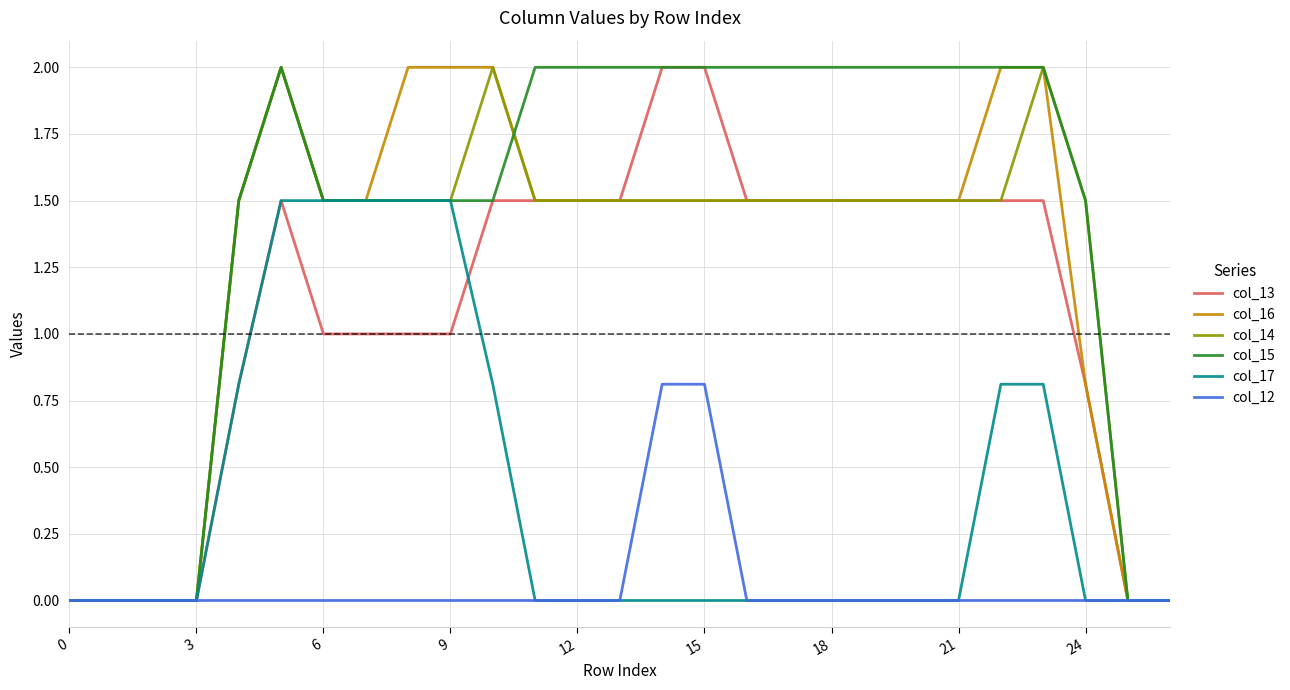

What is the maximum value shown in the chart?

2.0